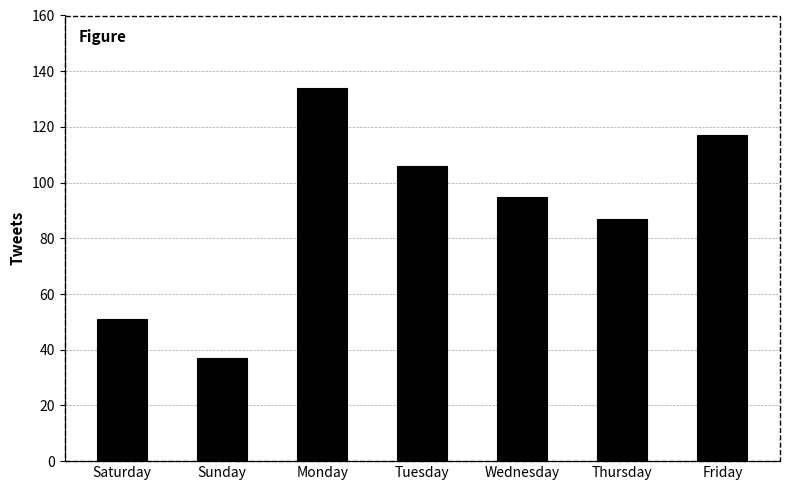

What is the label of the 2nd bar from the right?

Thursday